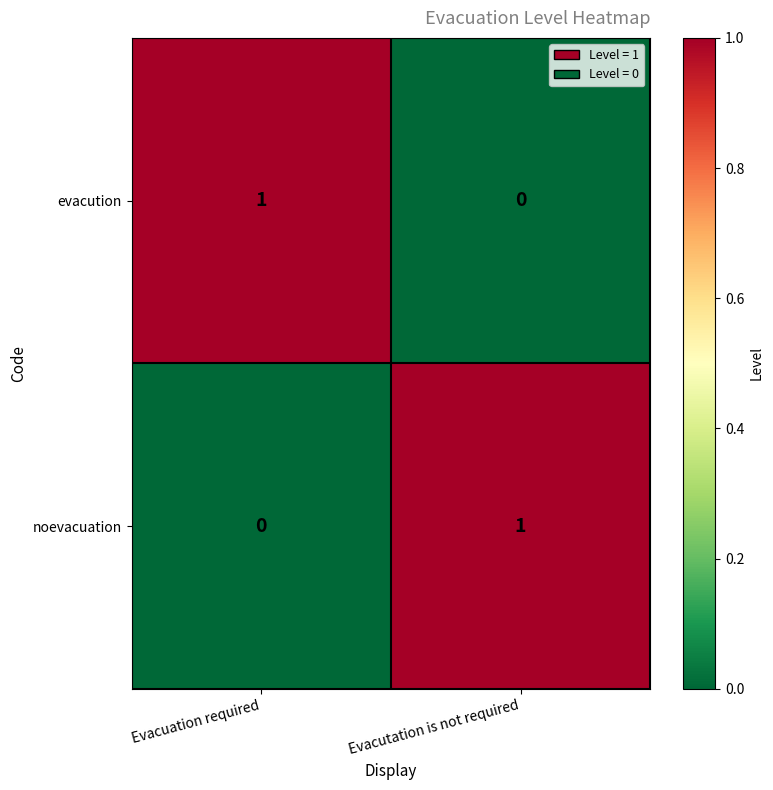

The value of evacution at Evacuation required is 1. True or false?

True